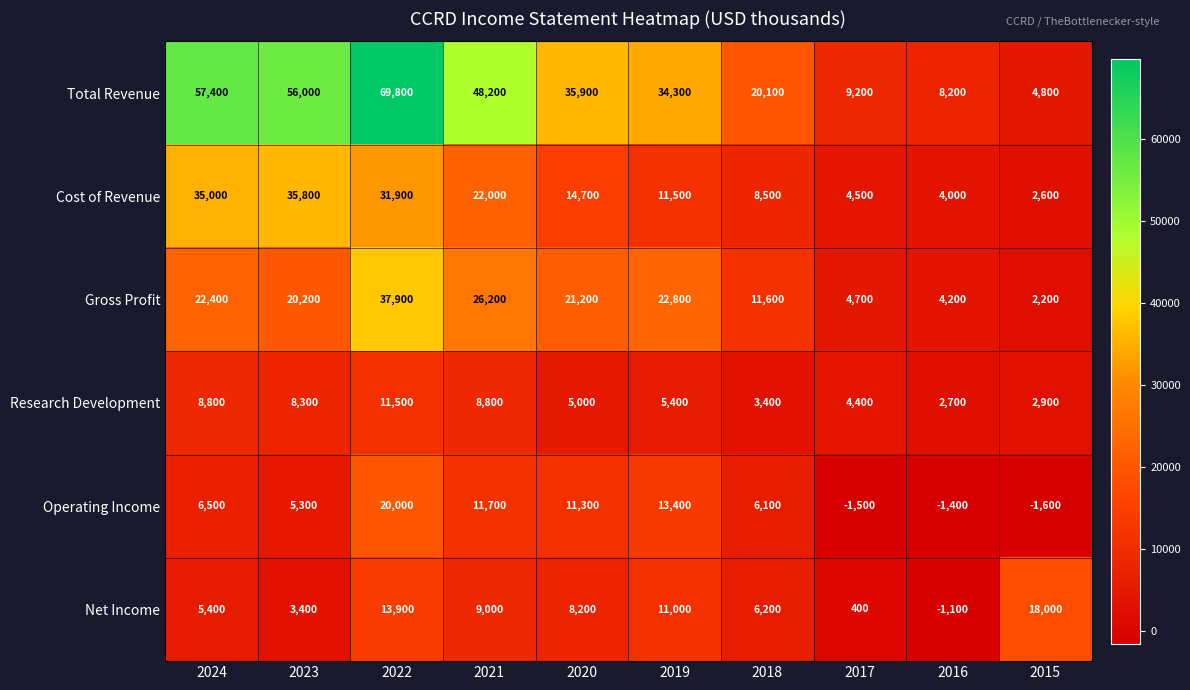

What is the difference between the highest and lowest values at 2024?

52000